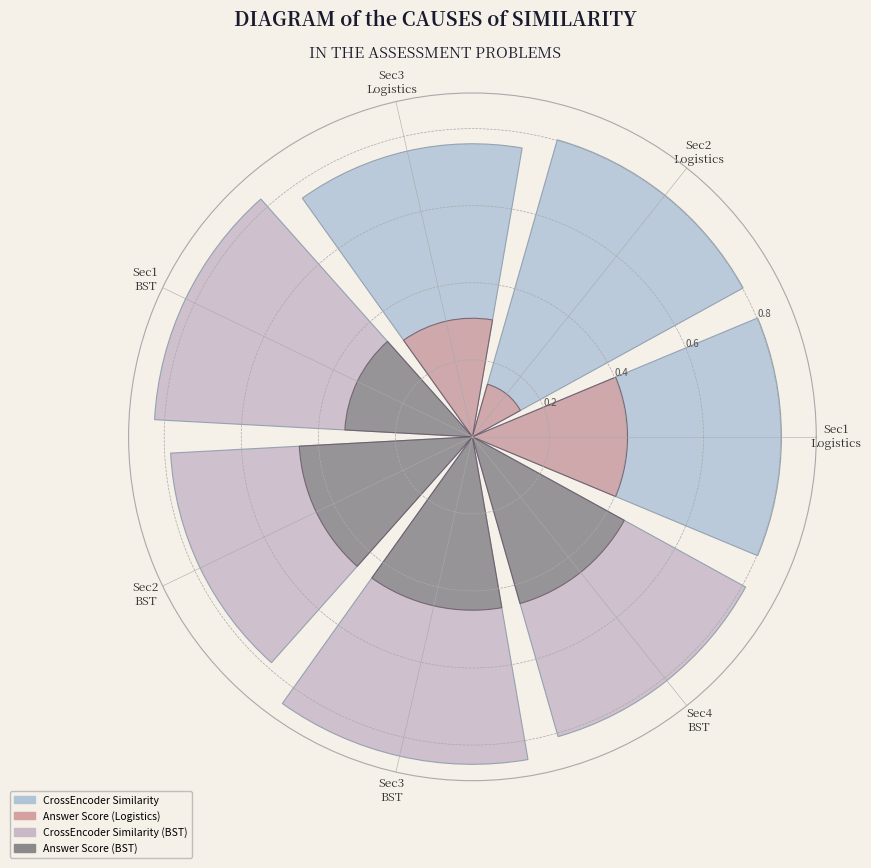

Combined, what portion of the pie is Section 1 (BST - isBSTOrNot) and Section 1 (Logistics - compareTo)?

28.9%